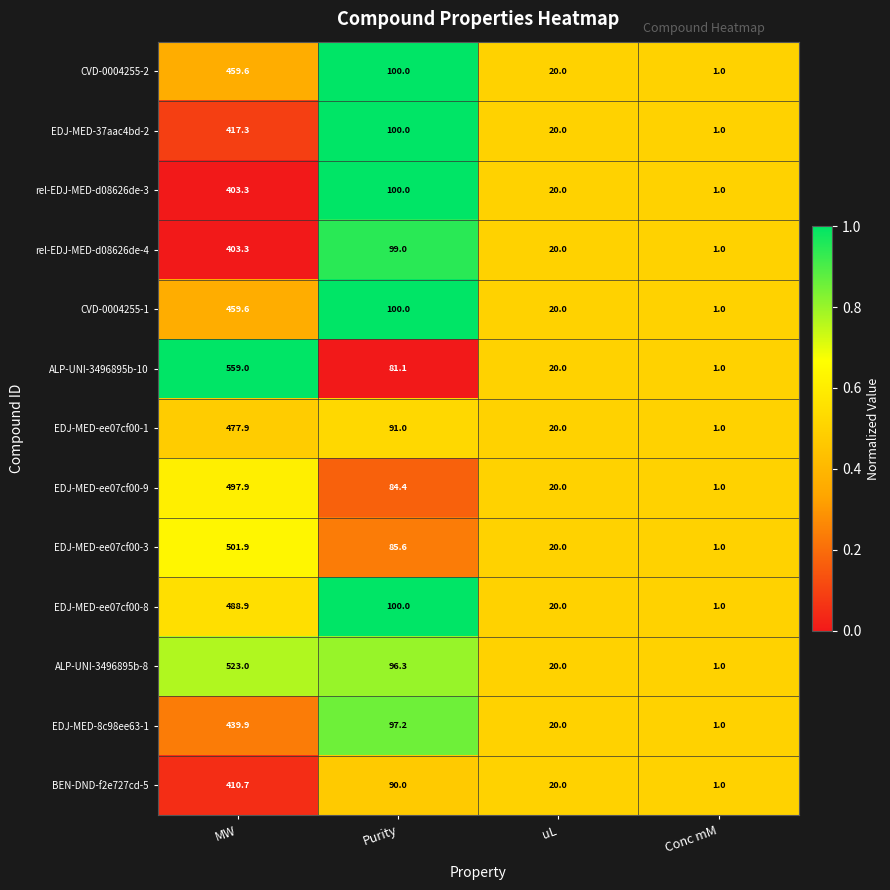

What is the greatest value displayed?

559.0